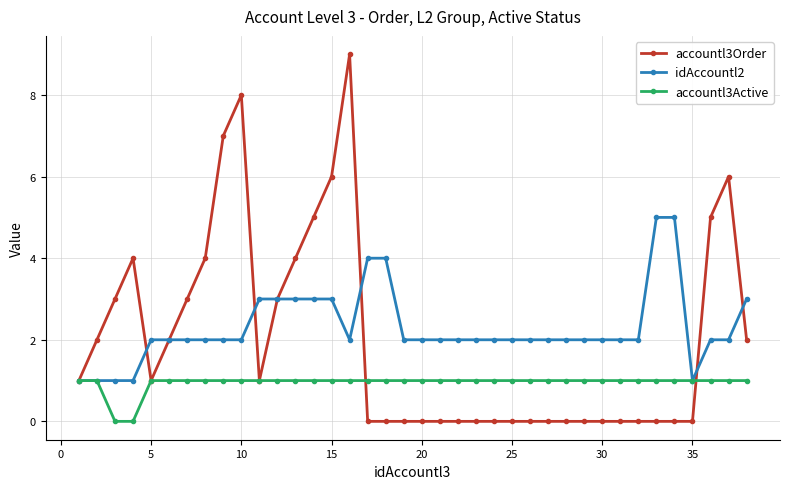

List the series in order of their overall mean, highest first.

idAccountl2, accountl3Order, accountl3Active